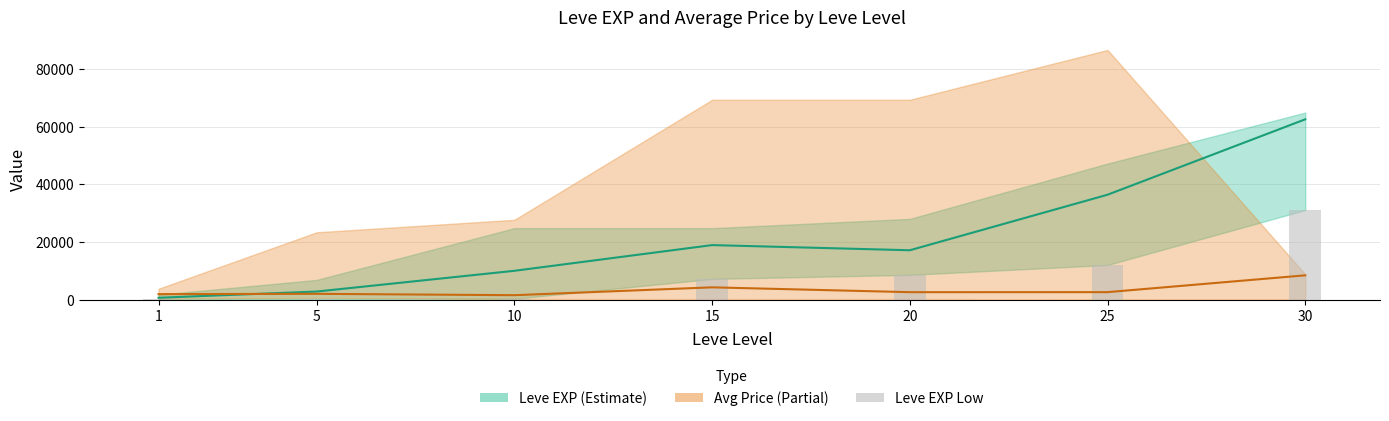

What value does the Leve EXP (low) series have at 1, to the nearest 10?

160